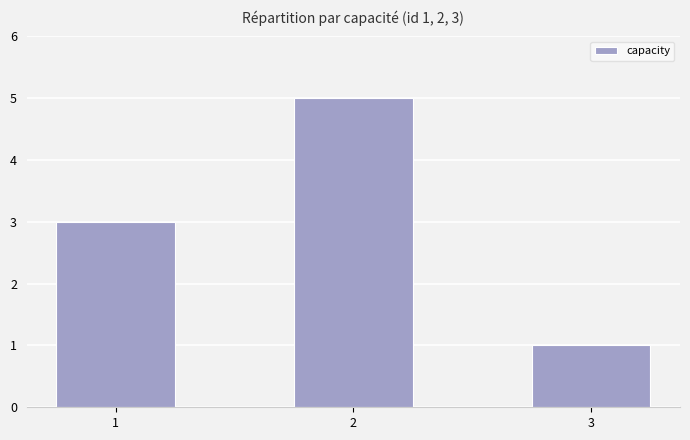

What is the minimum value shown in the chart?

1